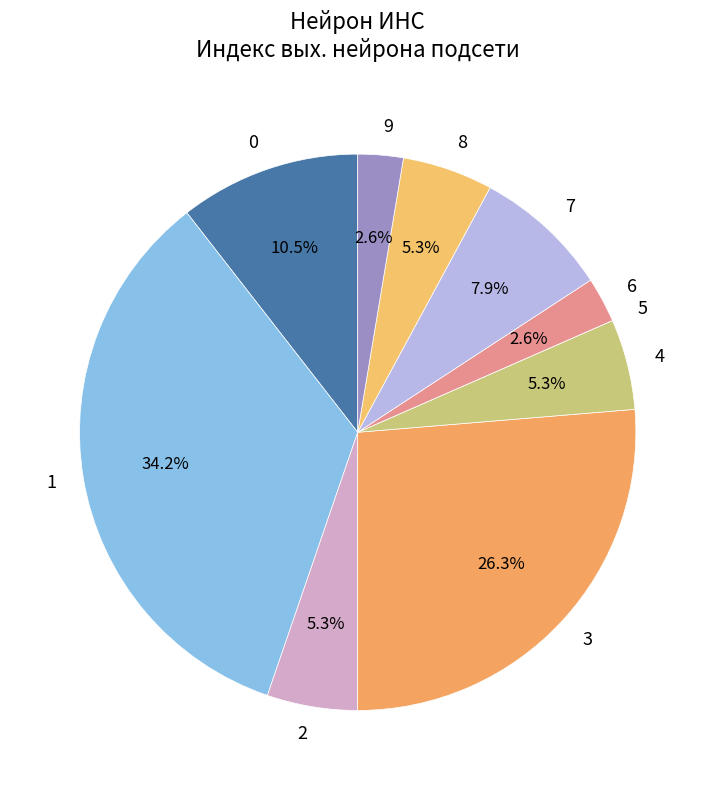

Is there a majority slice in this chart?

No